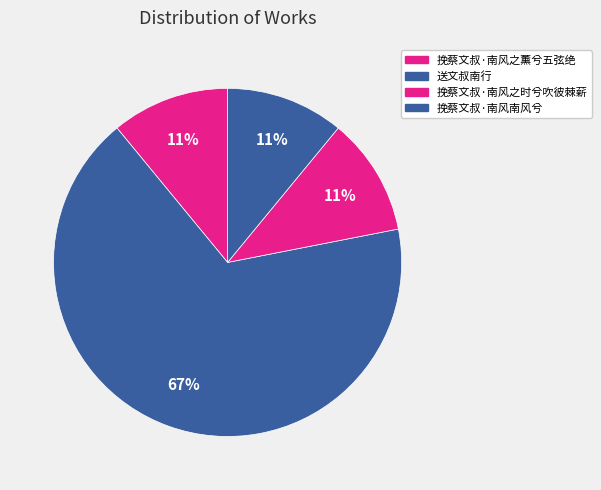

To the nearest percent, what percentage of the pie is 挽蔡文叔·南风南风兮?

11%